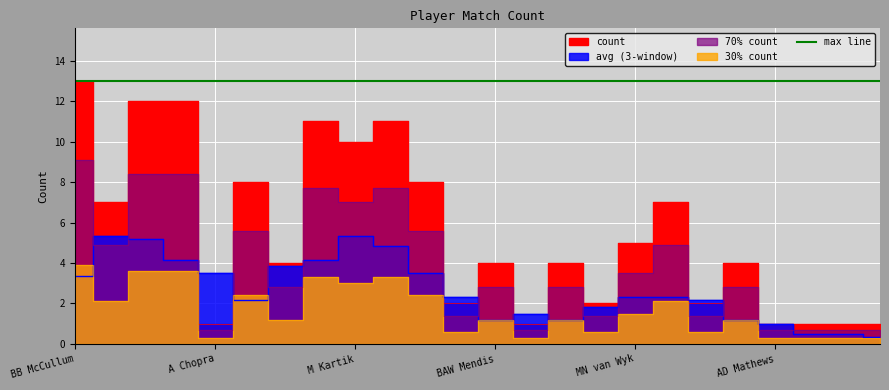

What is the minimum value shown in the chart?

1